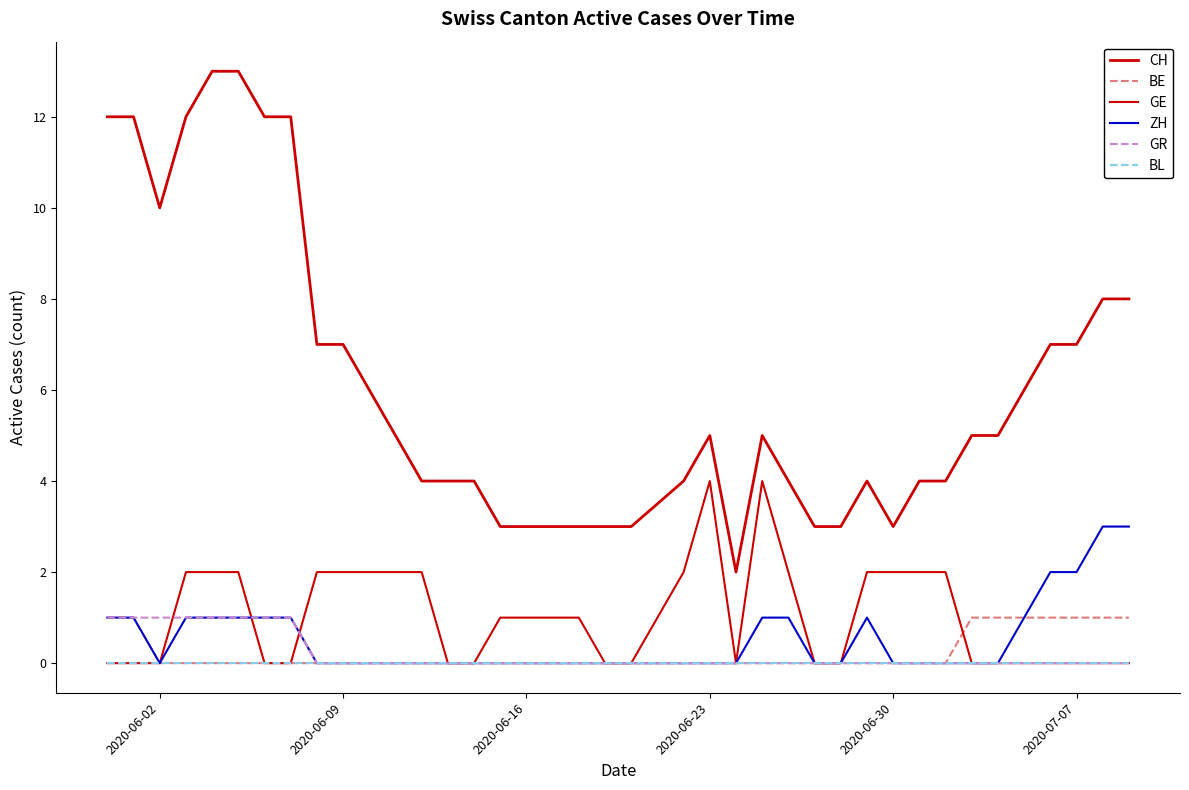

Count the number of categories in the chart.

39